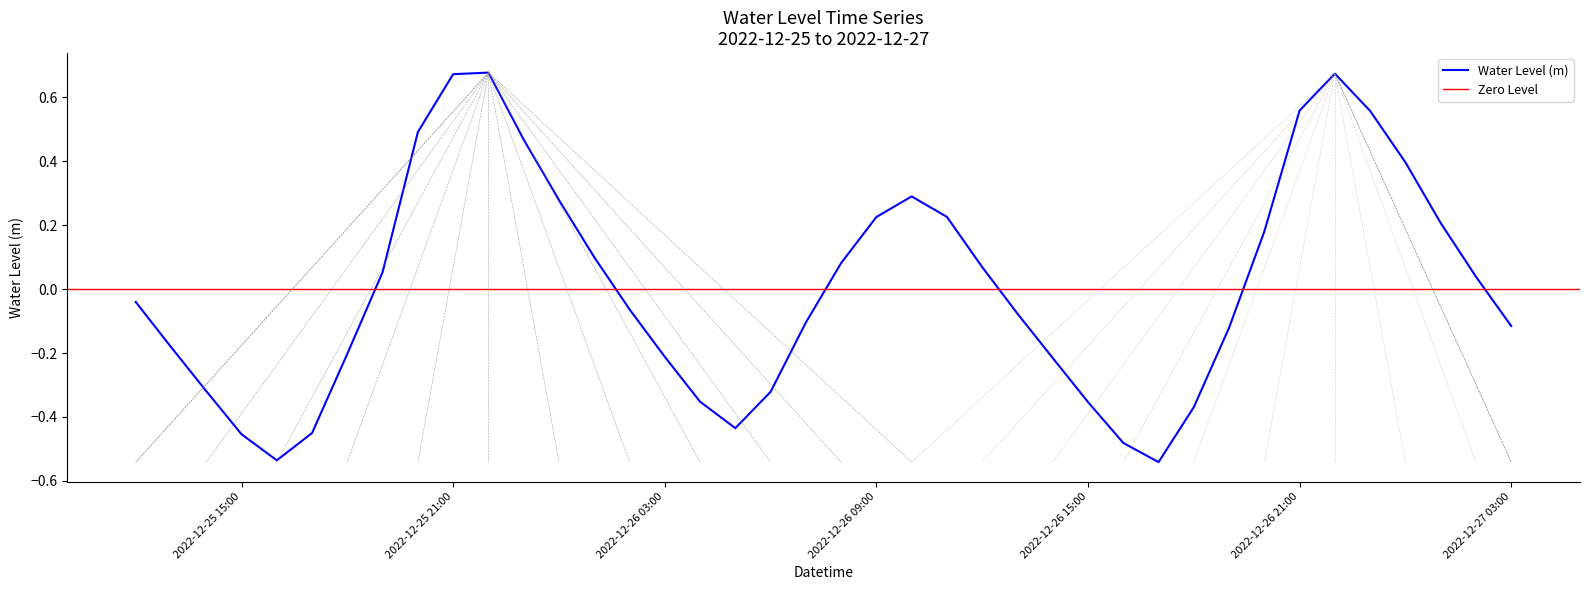

What is the change in value from 2022-12-25 17:00:00 to 2022-12-26 19:00:00?

+0.3